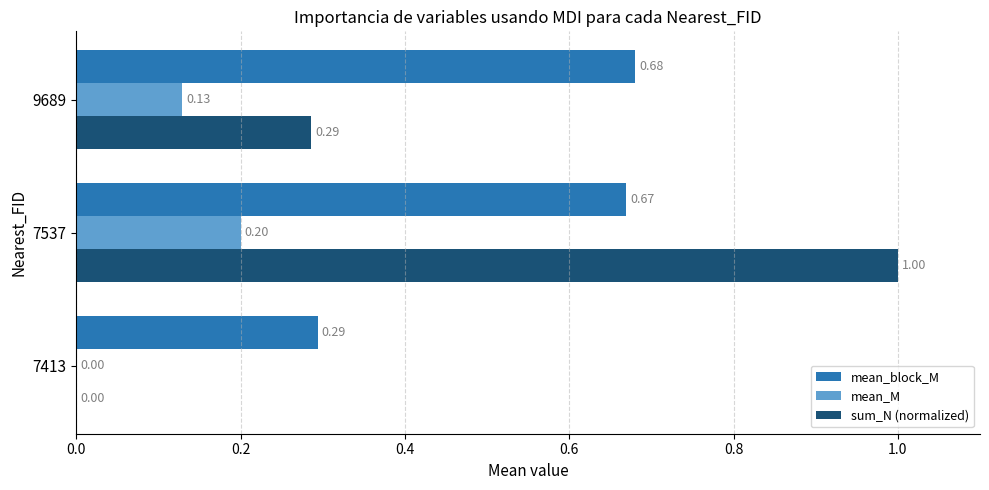

What is the sum of all sum_N (normalized) values?

1.3